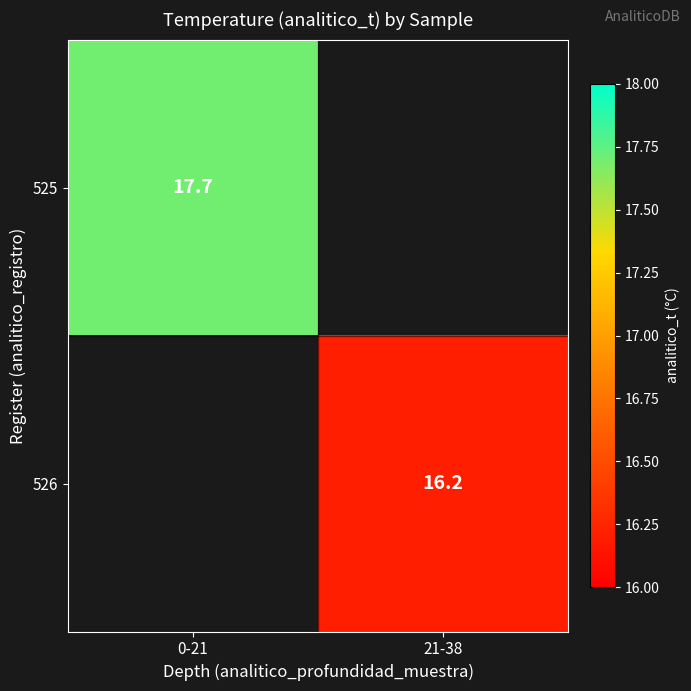

Which label corresponds to the smallest value in the chart?

21-38